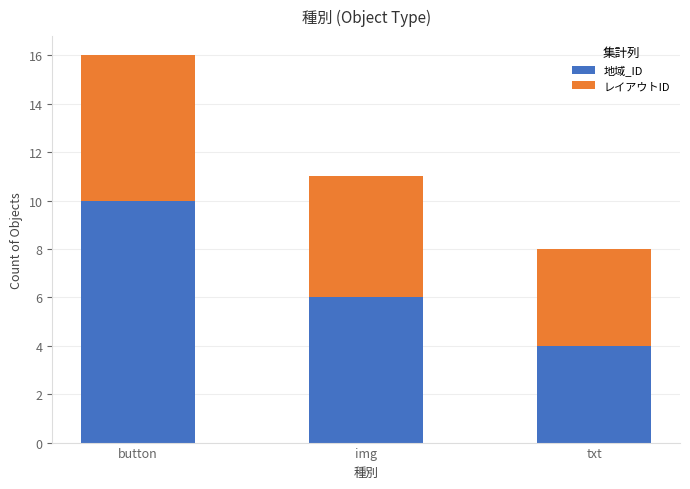

What is the difference between the maximum and second lowest values in the 地域_ID series?

4